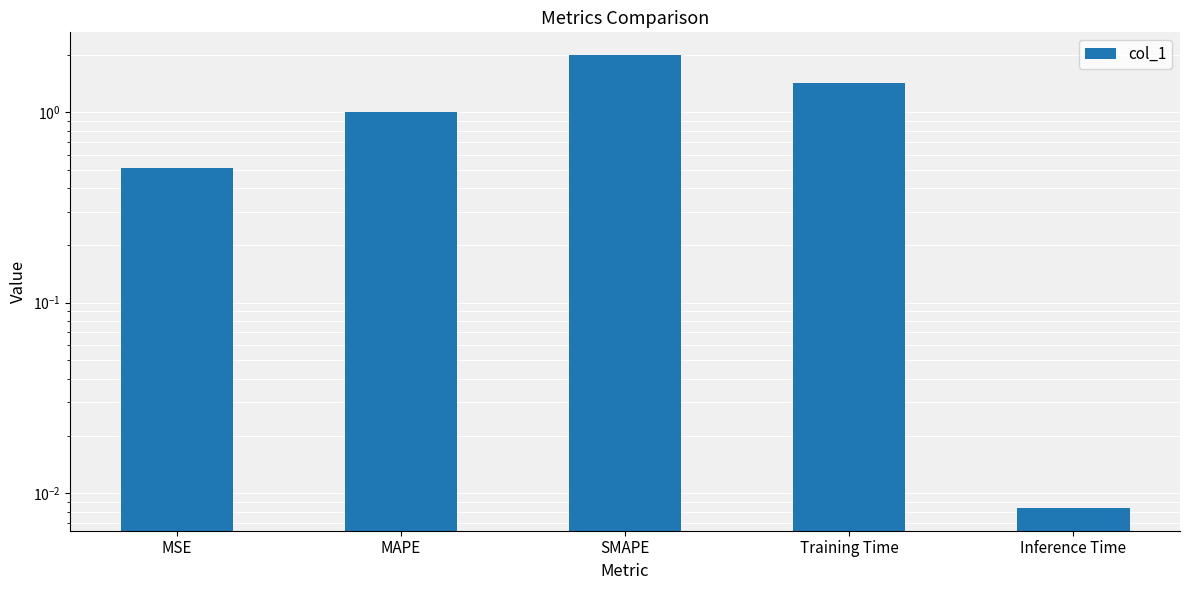

Reading right to left, list all the values displayed in this chart.

Inference Time=0.0	Training Time=1.4	SMAPE=2.0	MAPE=1.0	MSE=0.5